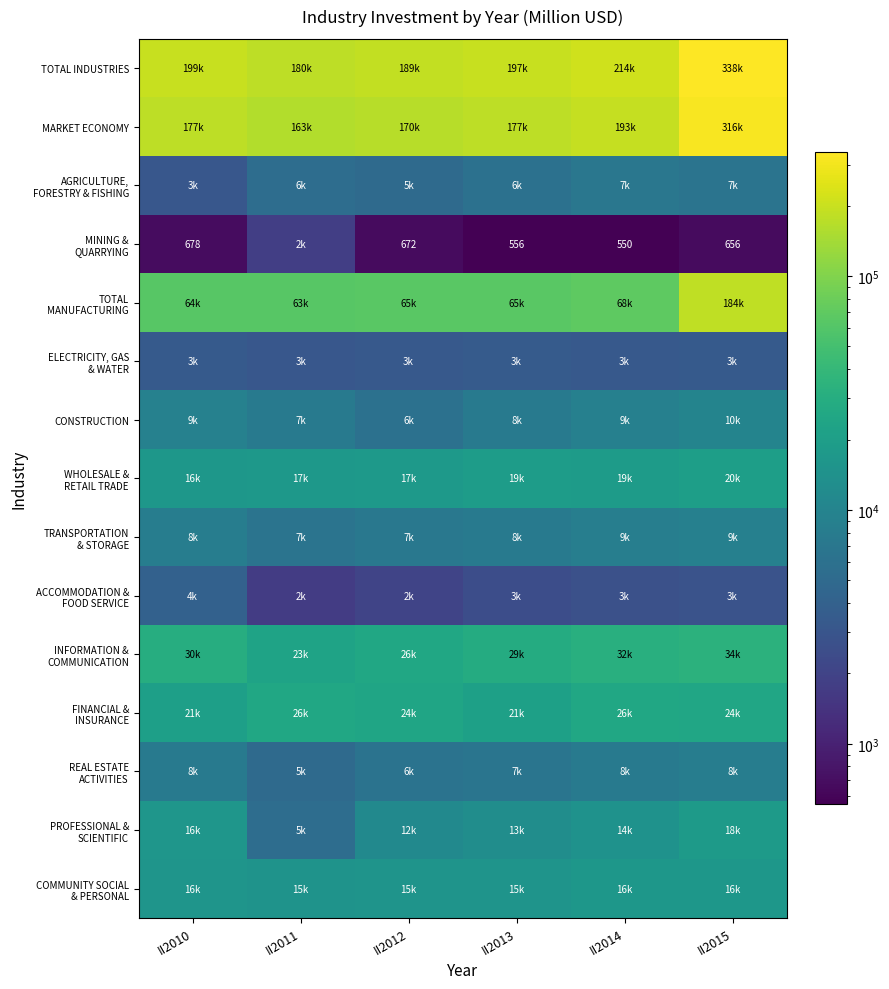

Count the number of categories in the chart.

6